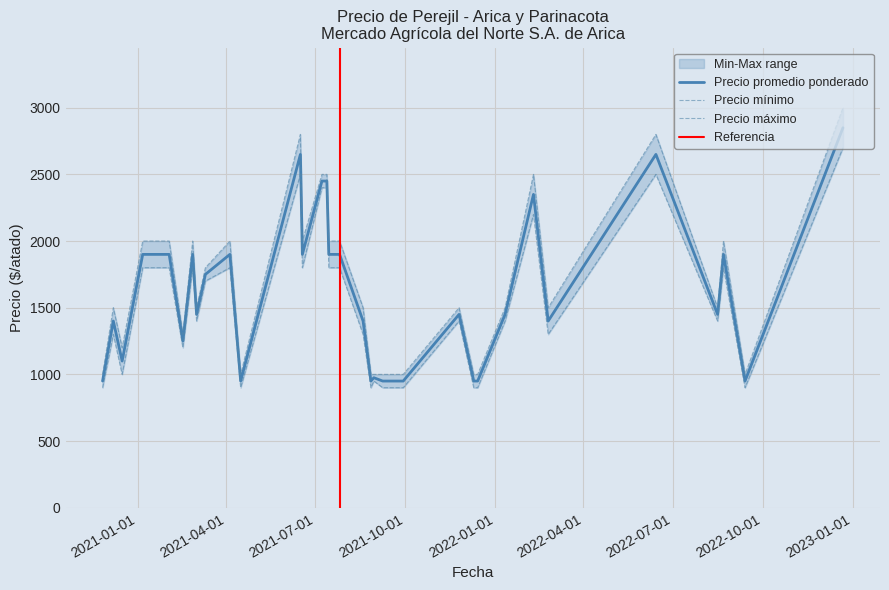

What is the minimum value for Precio promedio ponderado?

950